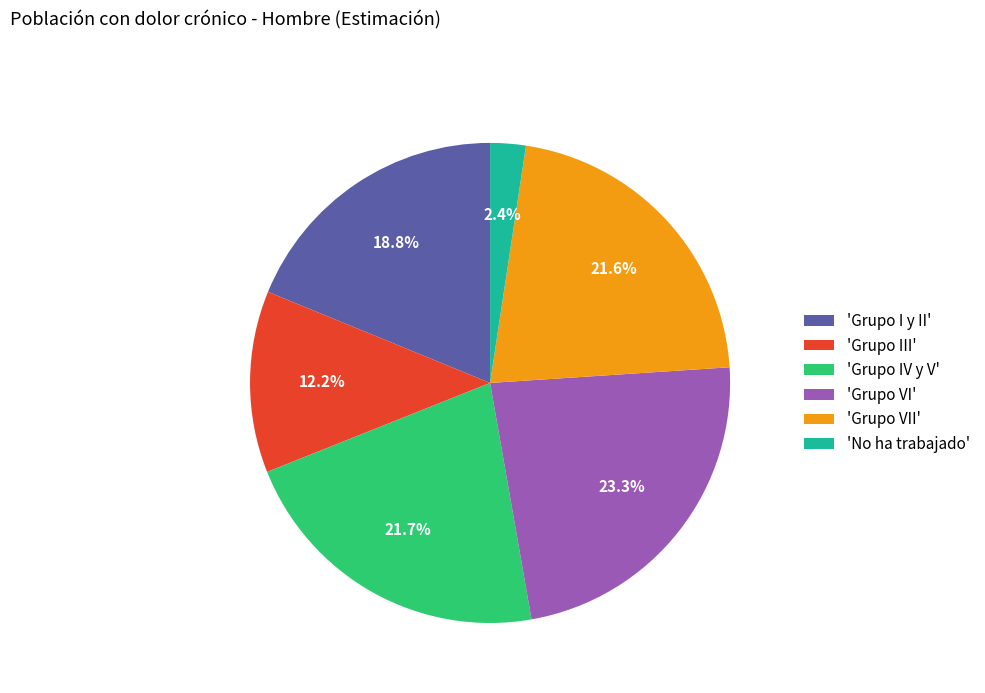

Does 'Grupo VI' represent more than half of the total?

No